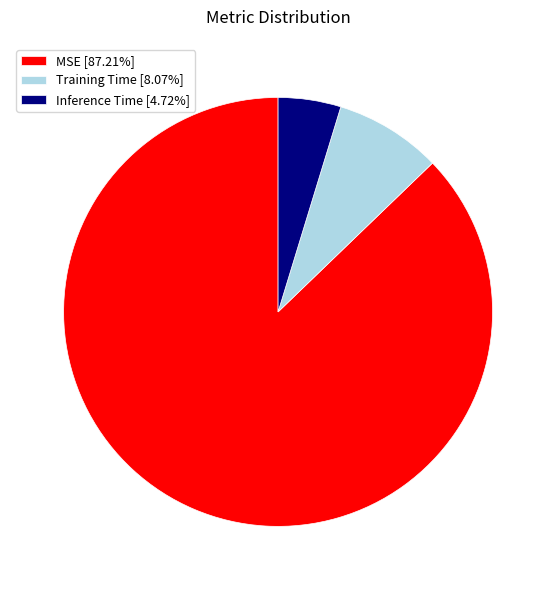

Count the number of slices in the pie.

3